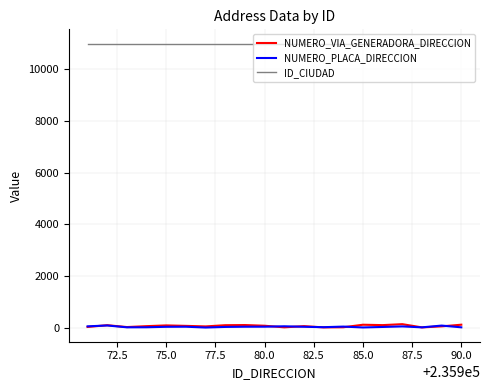

At how many categories does at least one series exceed 6664?

20